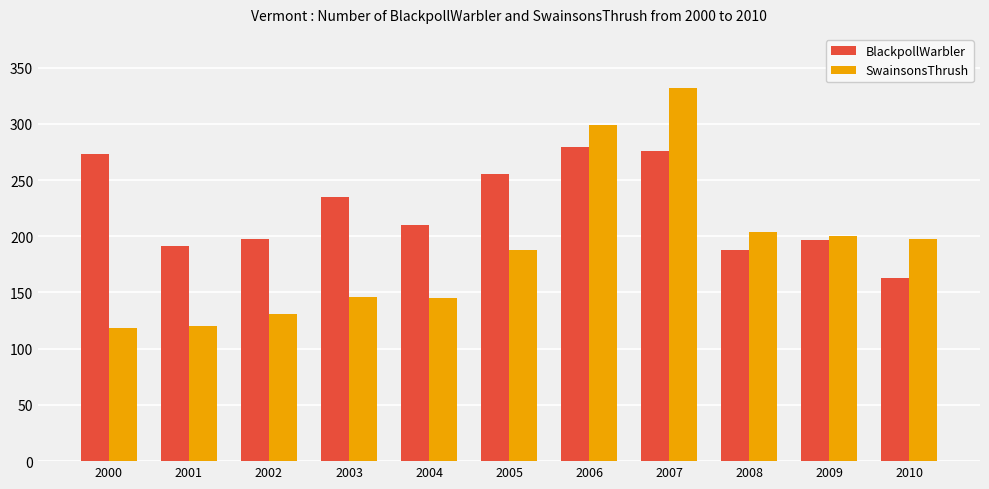

Is the value of SwainsonsThrush at 2001 greater than the value of BlackpollWarbler at 2002?

No